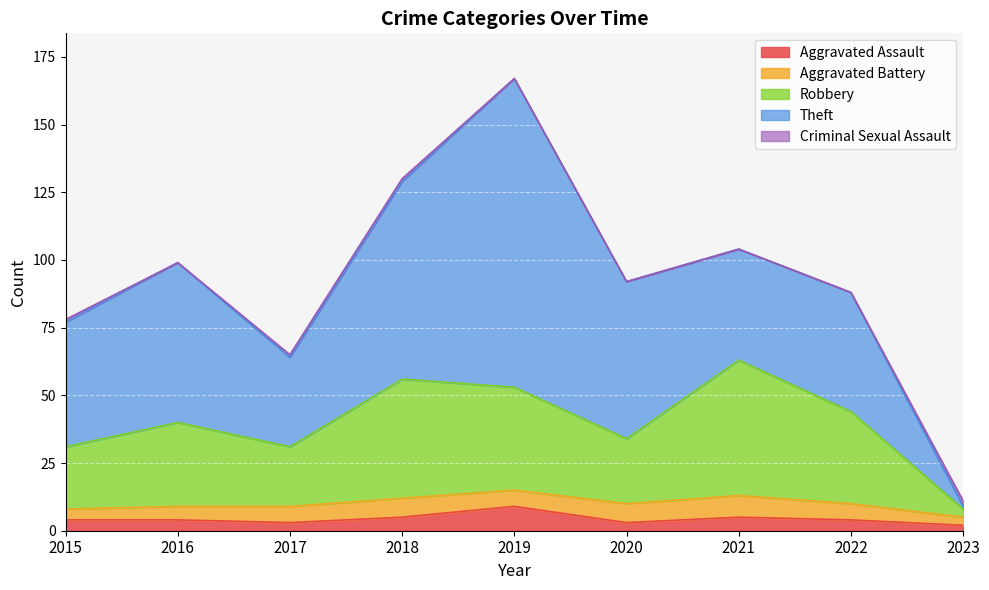

What is the average value of the Aggravated Battery series?

6